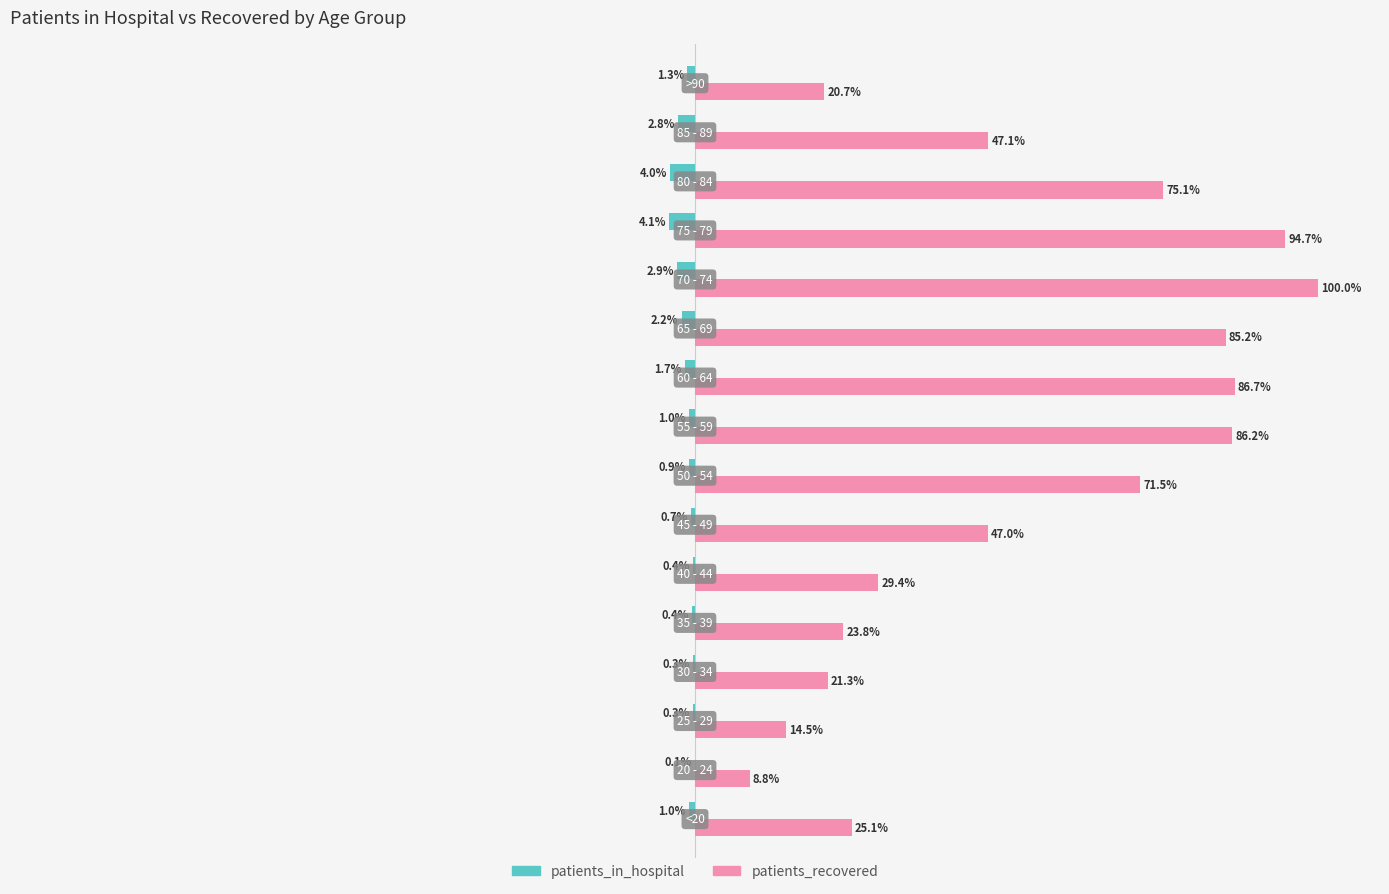

Which series has the largest total across all categories?

patients_recovered